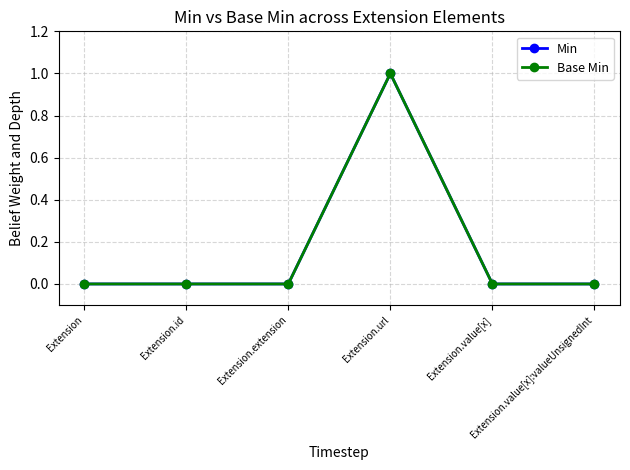

How many lines are shown in the chart?

2